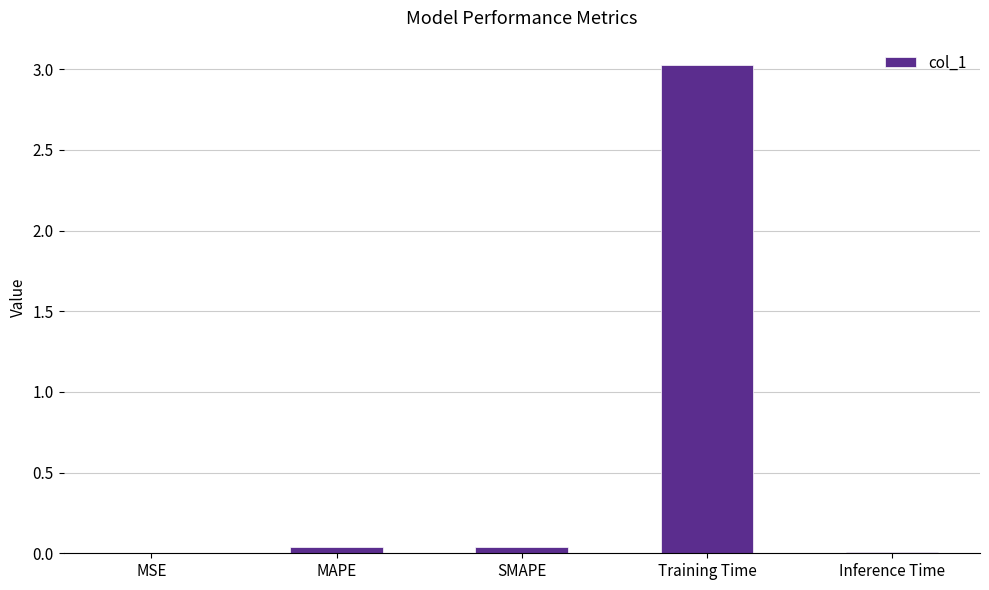

Does the chart contain stacked bars?

No